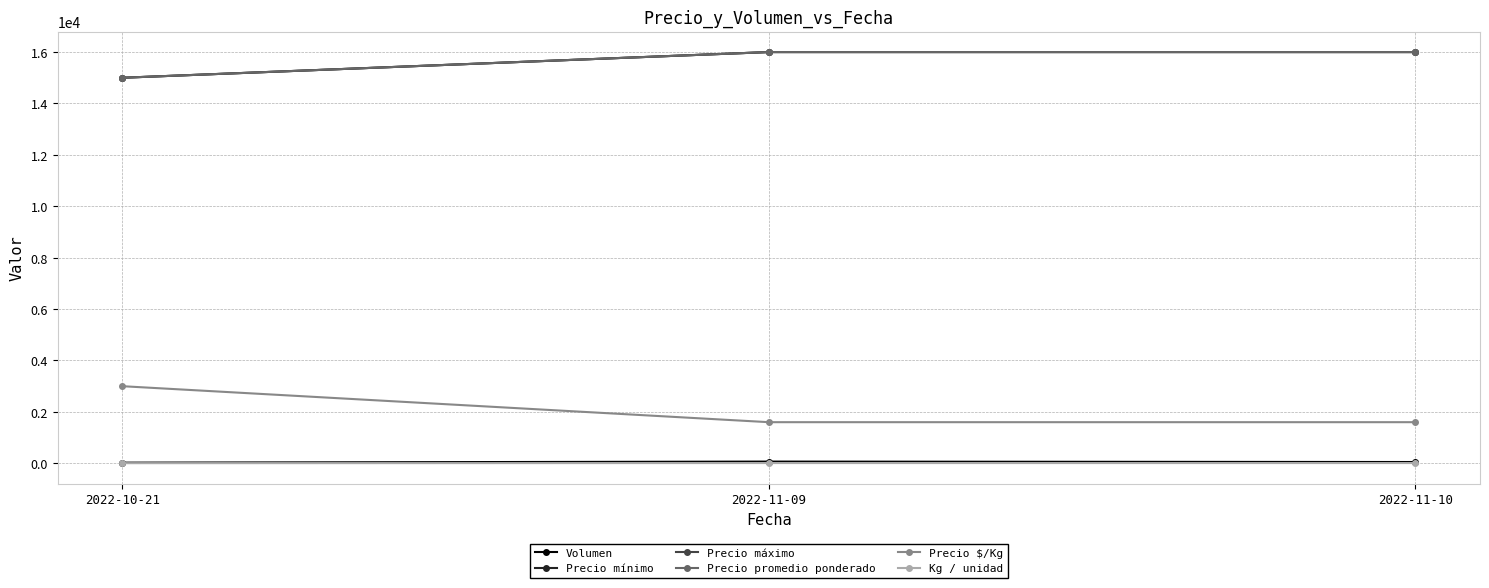

The value of Precio $/Kg at 2022-11-09 is 1600. True or false?

True